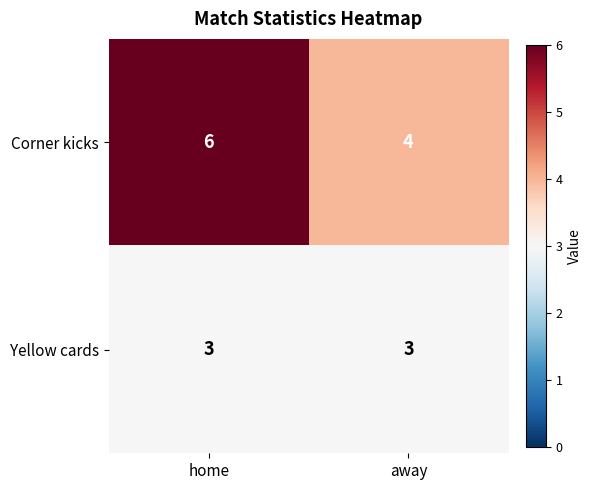

What is the smallest value displayed?

3